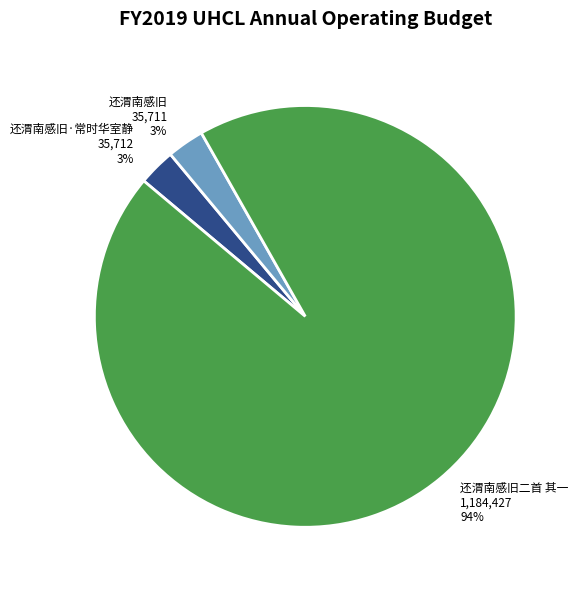

What is the change in value from 还渭南感旧·常时华室静 to 还渭南感旧二首 其一?

+1148715